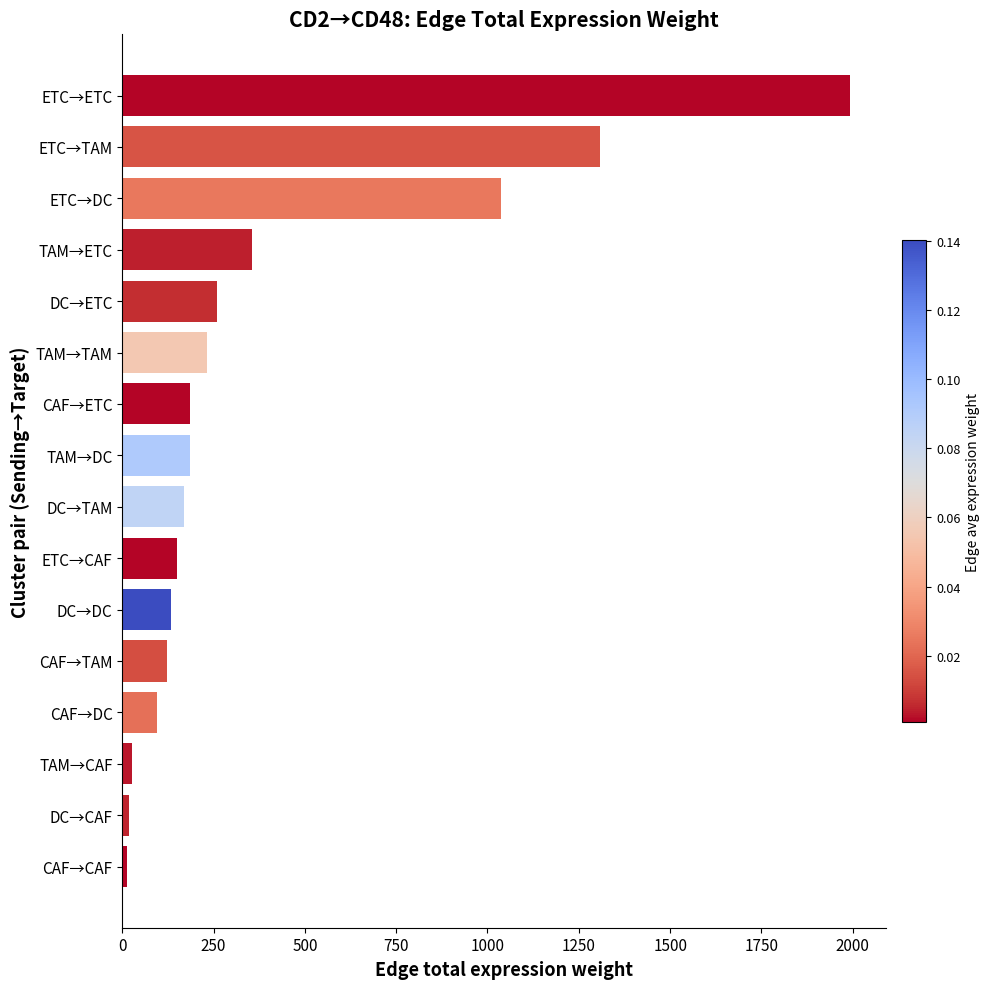

Which has a higher value, ETC→ETC or ETC→DC?

ETC→ETC